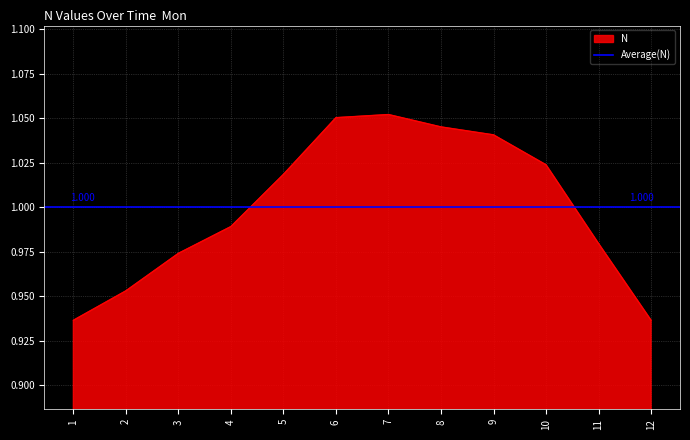

Reading left to right, transcribe all the data shown in this chart.

0.9	1.0	1.0	1.0	1.0	1.1	1.1	1.0	1.0	1.0	1.0	0.9